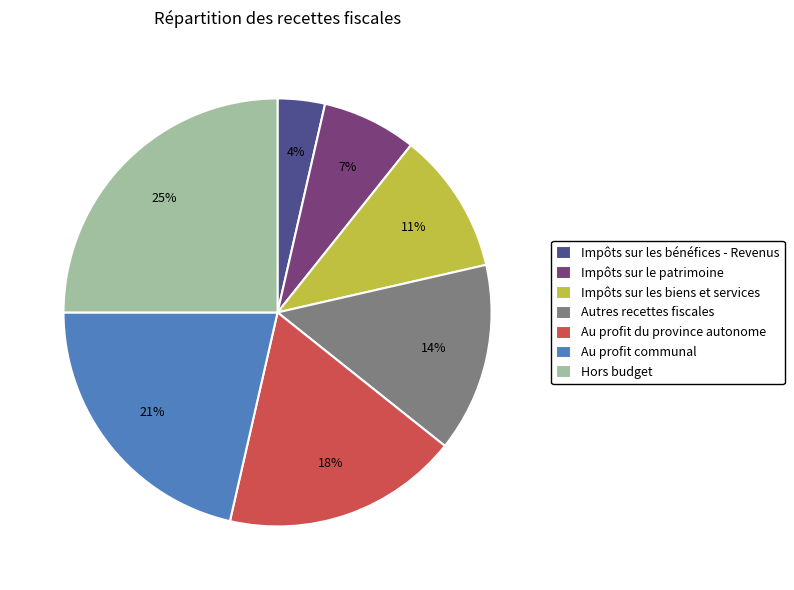

To the nearest percent, what is the difference between the largest and smallest slice percentages?

21%